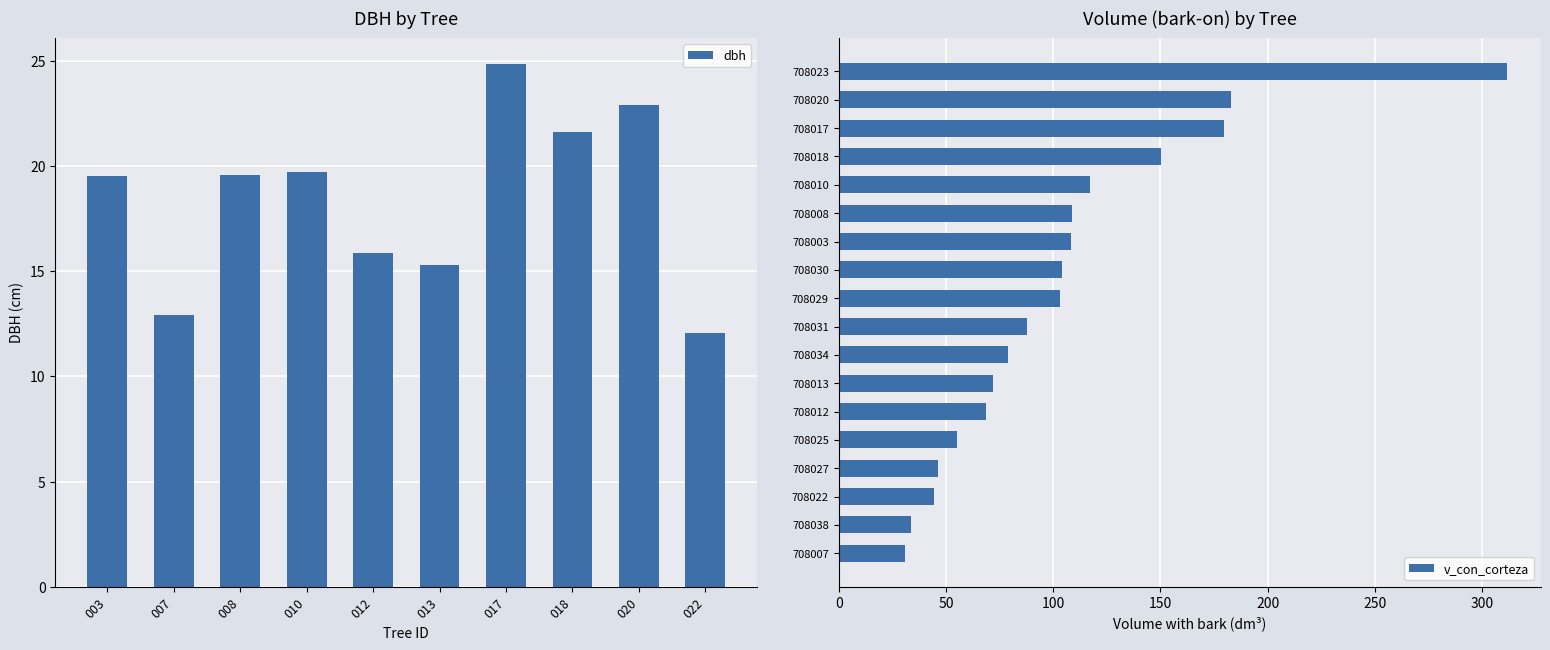

True or false: dbh has a value of 22.9 at 020.

True